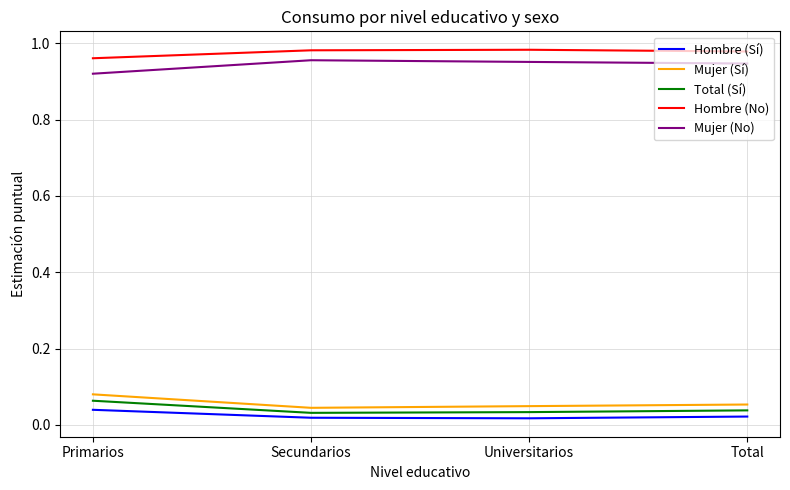

True or false: Mujer (Sí) and Mujer (No) cross at least once.

False